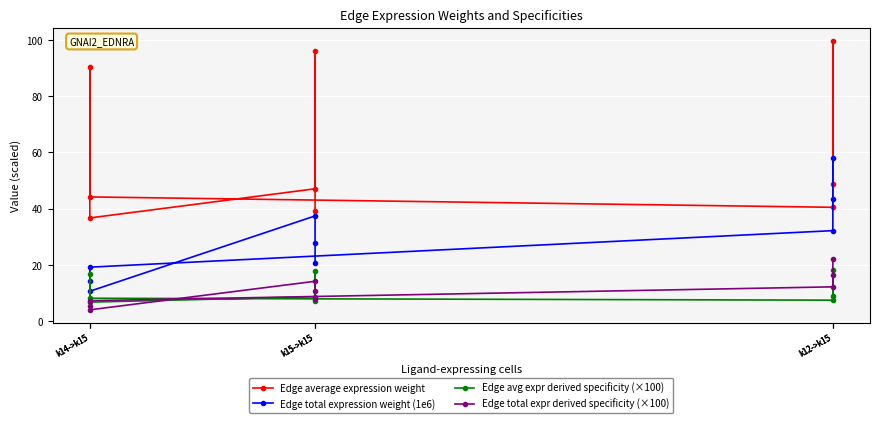

At which label is Edge total expression weight (1e6) closest to 34?

k12->k15